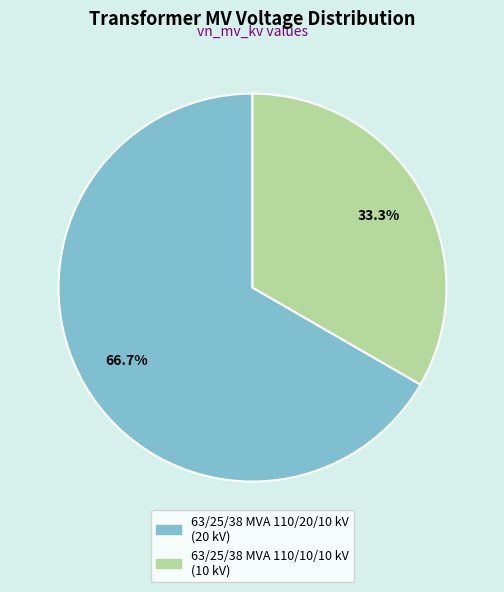

What portion of the pie excludes 63/25/38 MVA 110/20/10 kV?

33.3%